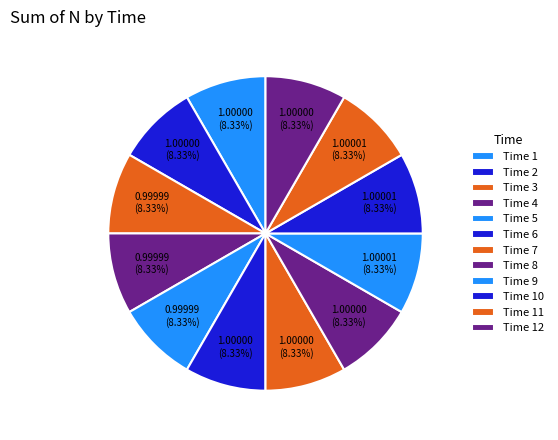

How many slices are in this pie chart?

12